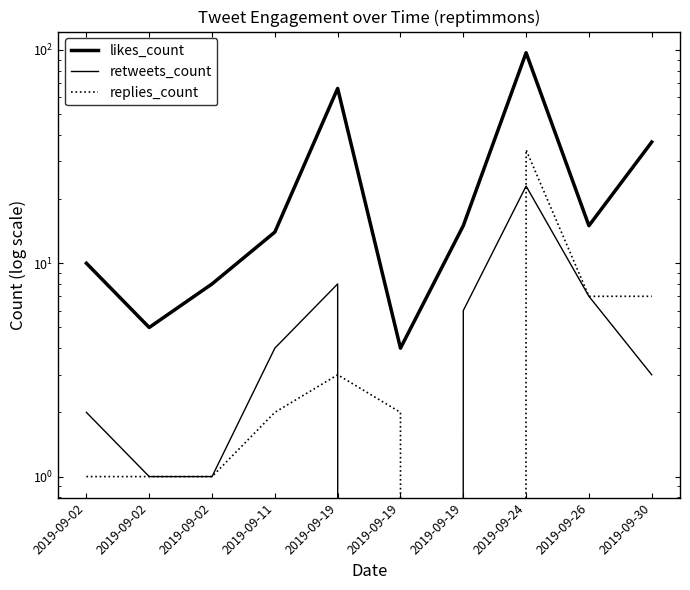

The likes_count series shows 9 at 2019-09-02. True or false?

False